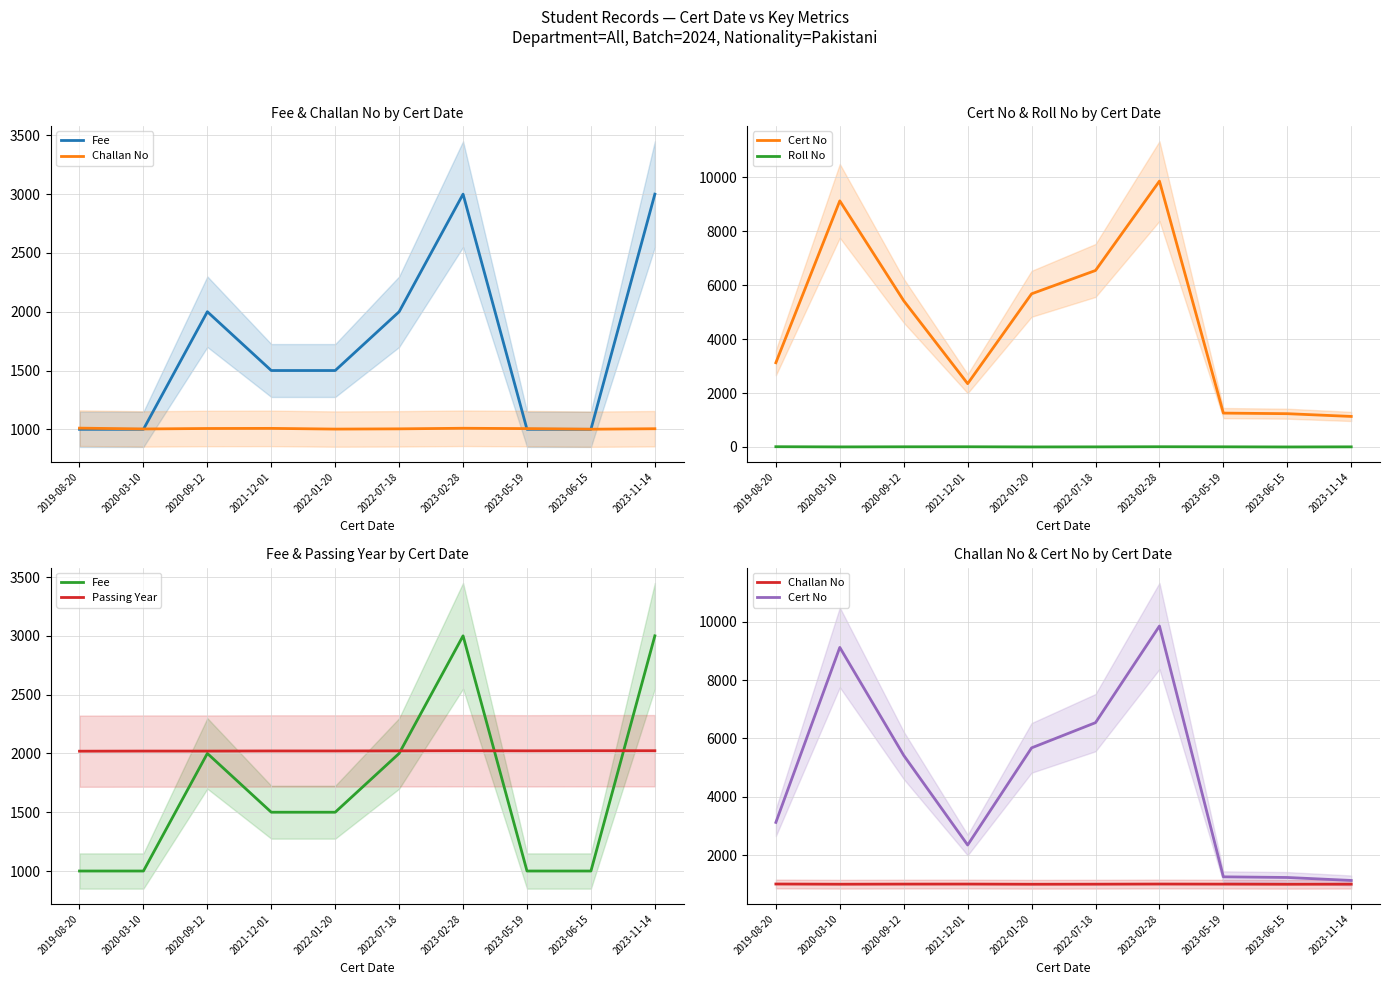

In Challan No, how many points are lower than both neighbors (excluding endpoints)?

3